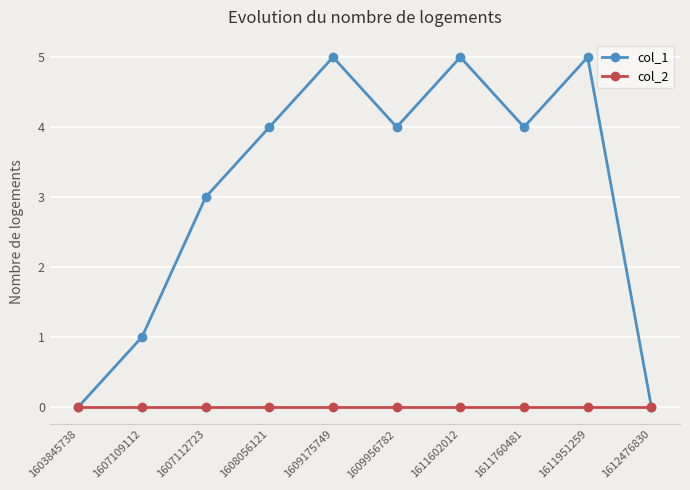

Which series has the largest total across all categories?

col_1